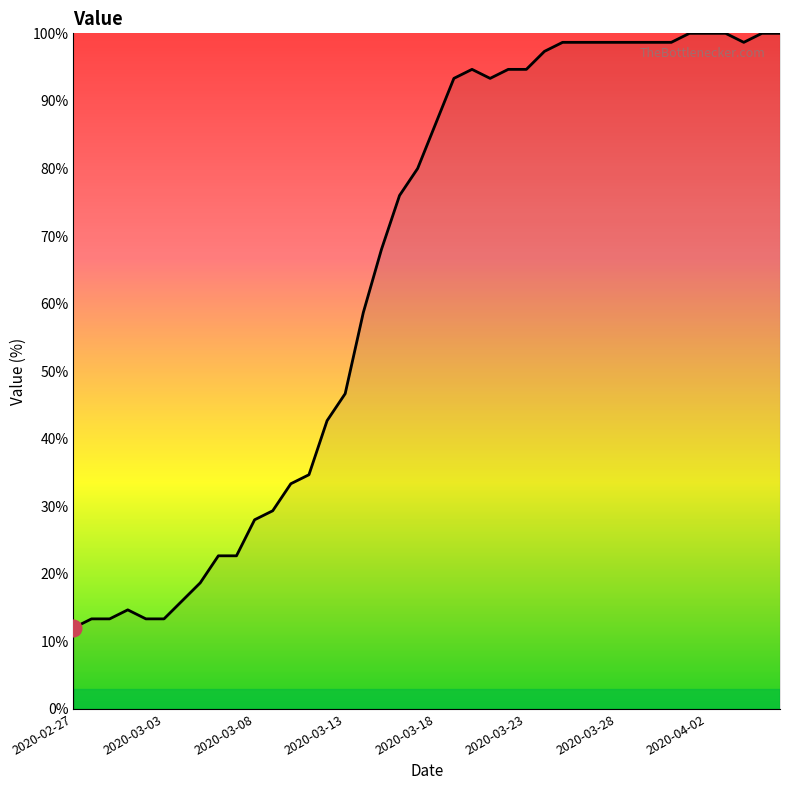

What is the smallest value displayed?

12.0